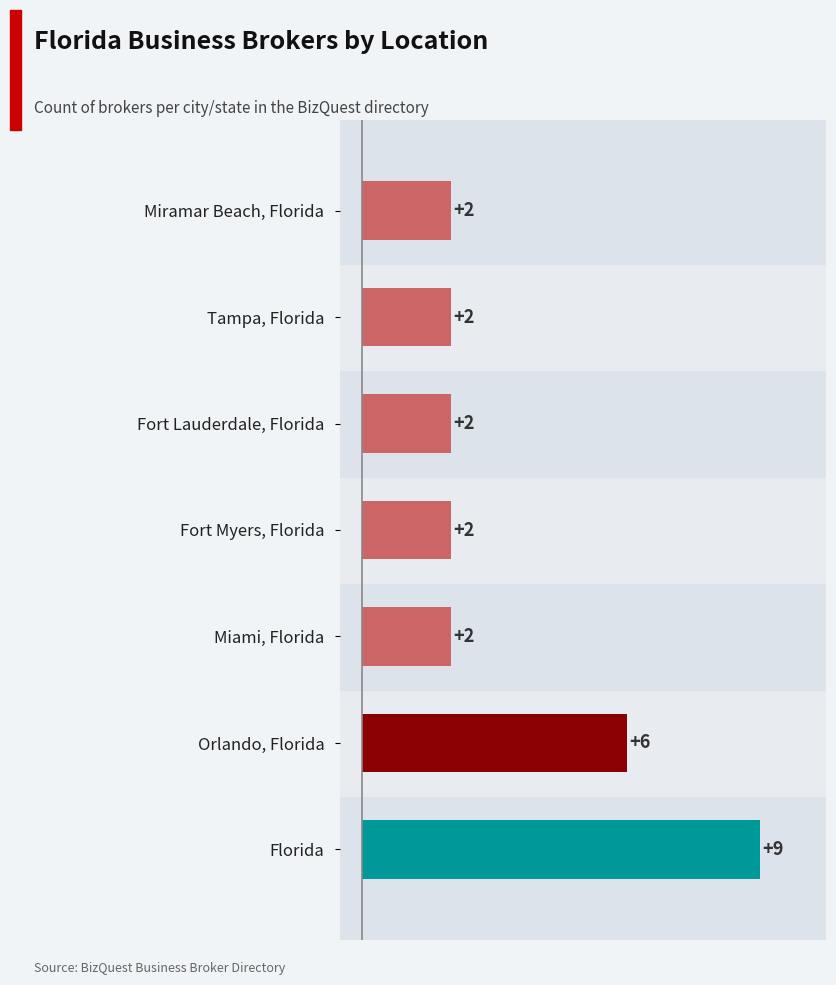

The chart shows a value of 2 at Fort Lauderdale, Florida. True or false?

True